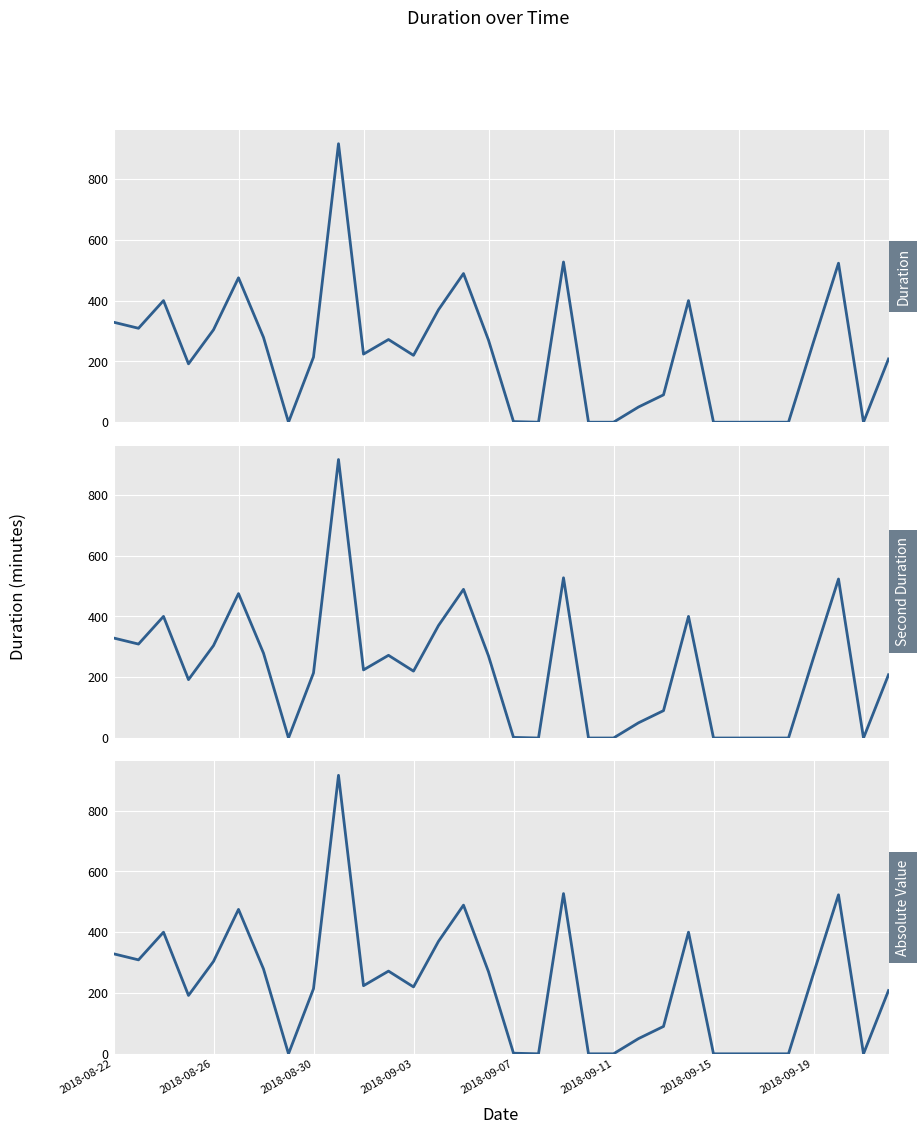

Is it true that Duration equals -391.4 at 2018-09-11?

False